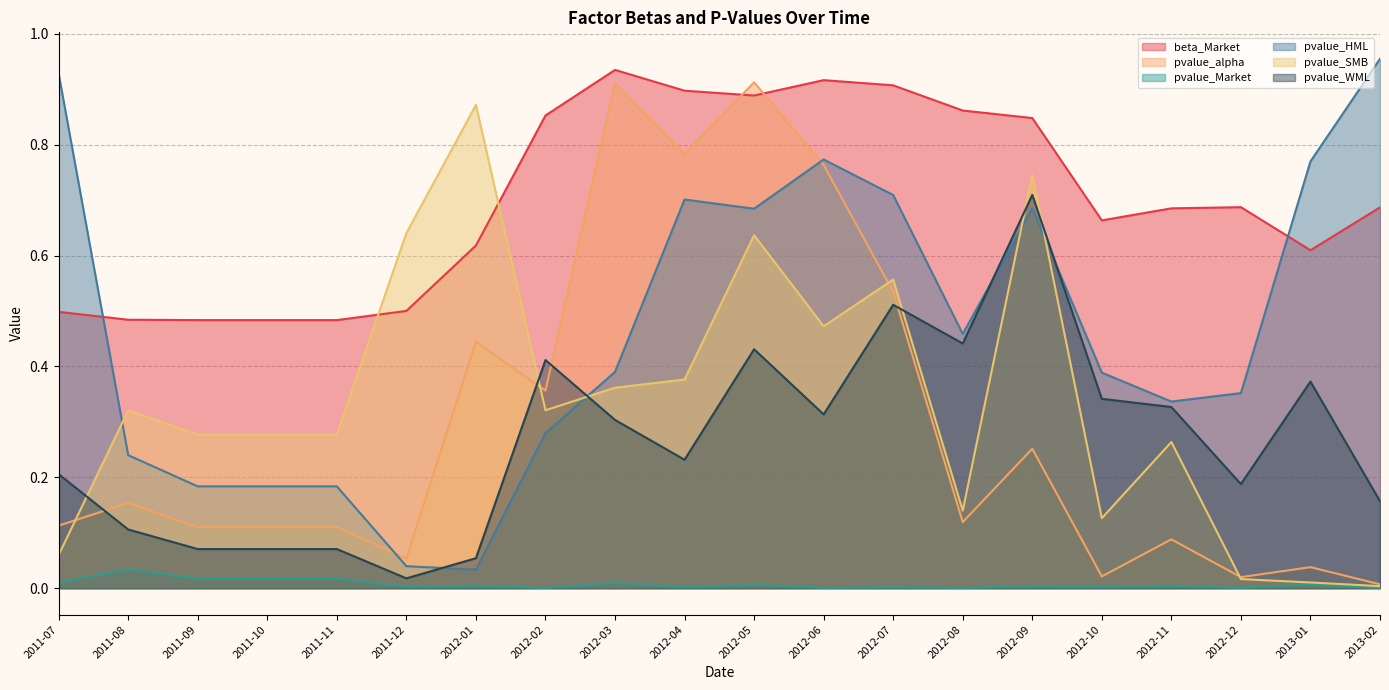

What is the sum of the pvalue_HML values at 2011-09 and 2012-12?

0.5